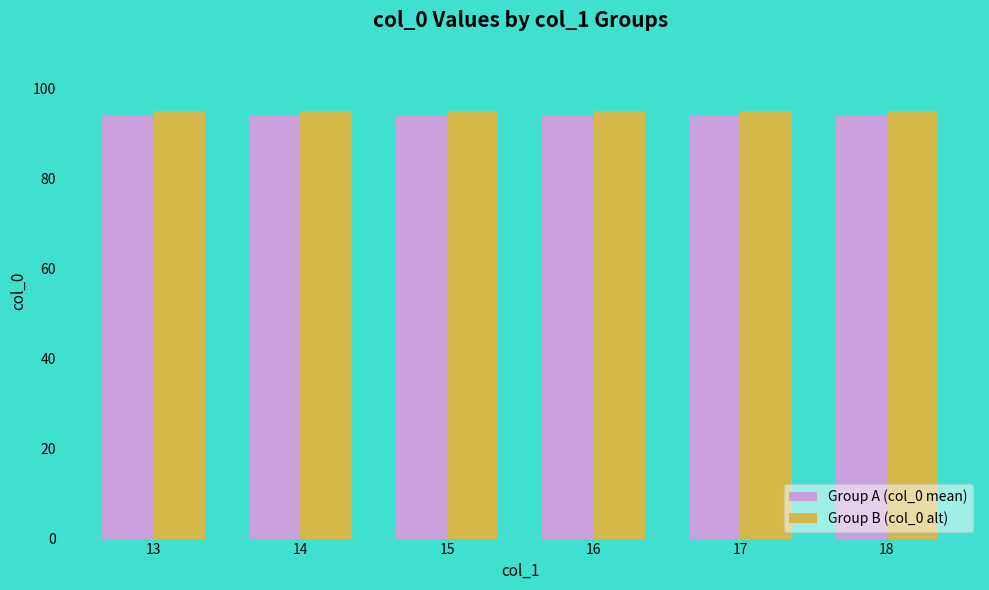

What is the lowest value of the Group A (col_0 mean) series?

94